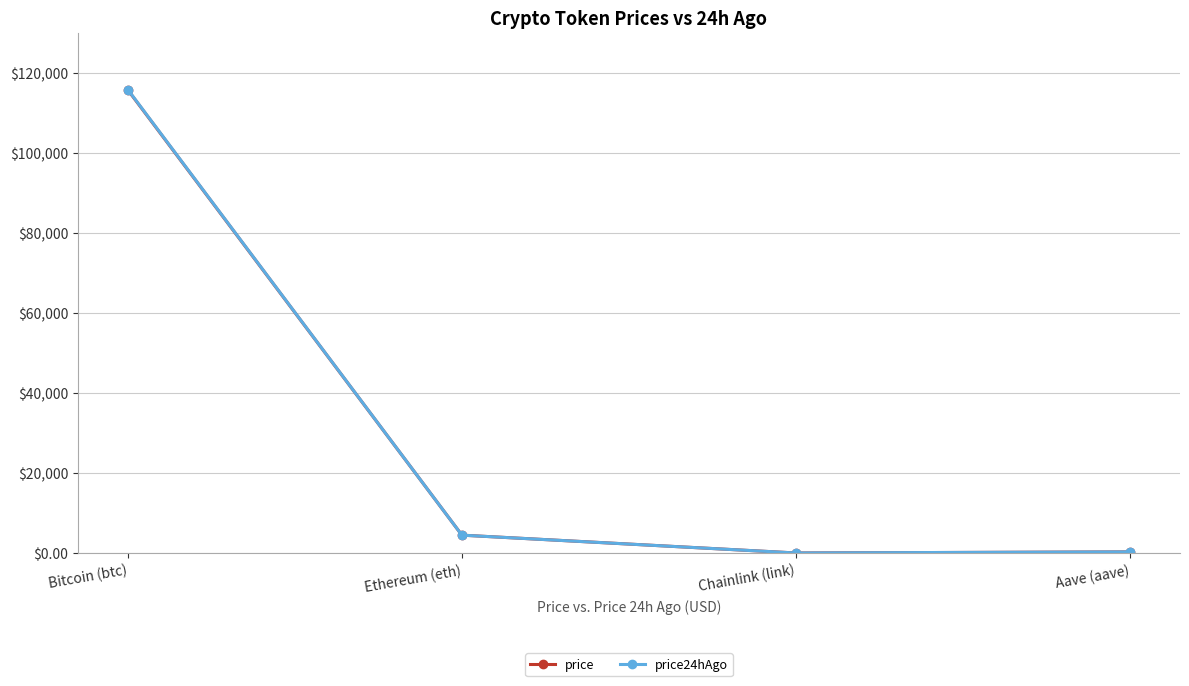

What is the value of the price24hAgo point at the 2nd from the left?

4476.2